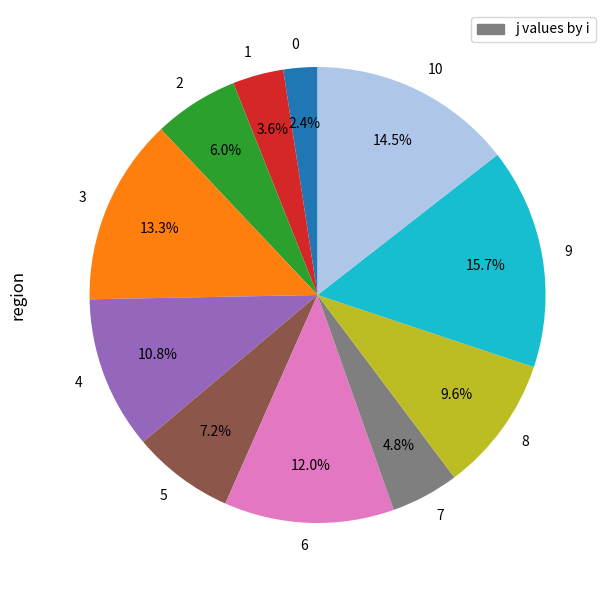

What percentage is the 6 slice, to the nearest percent?

12%